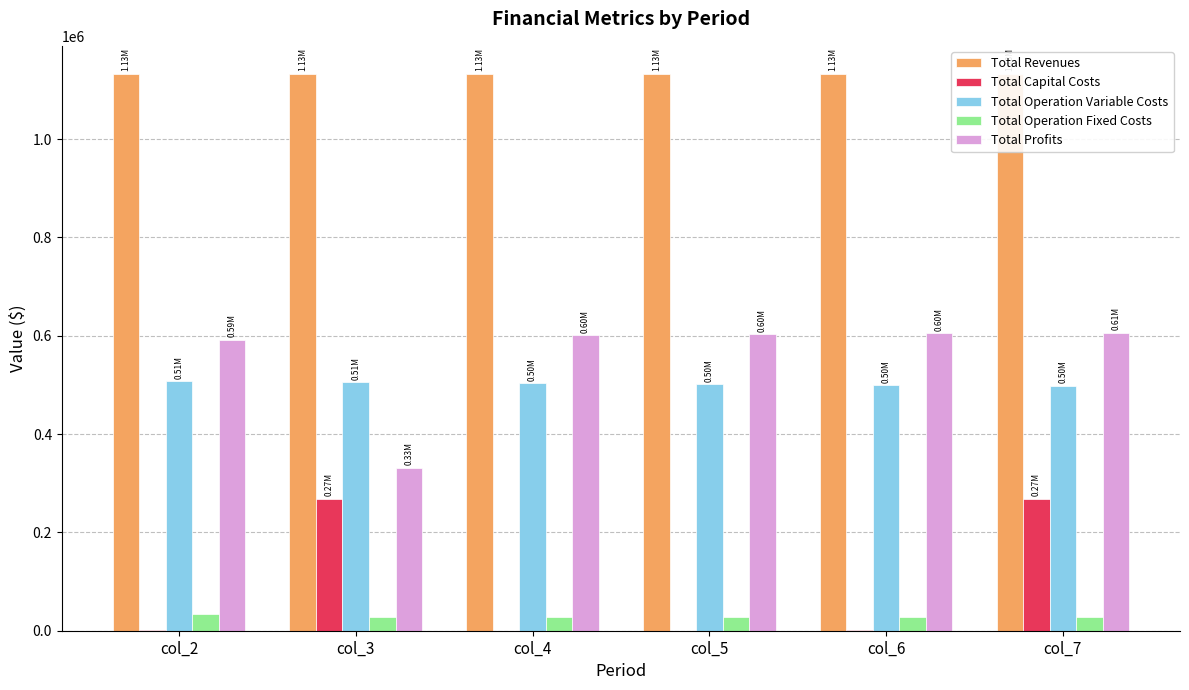

The Total Capital Costs series shows 0.0 at col_5. True or false?

True